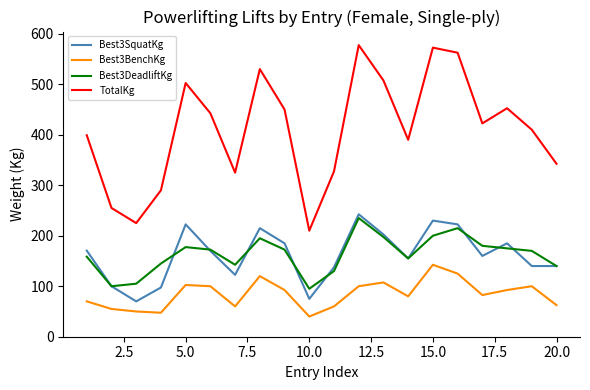

What is the maximum value shown in the chart?

577.5